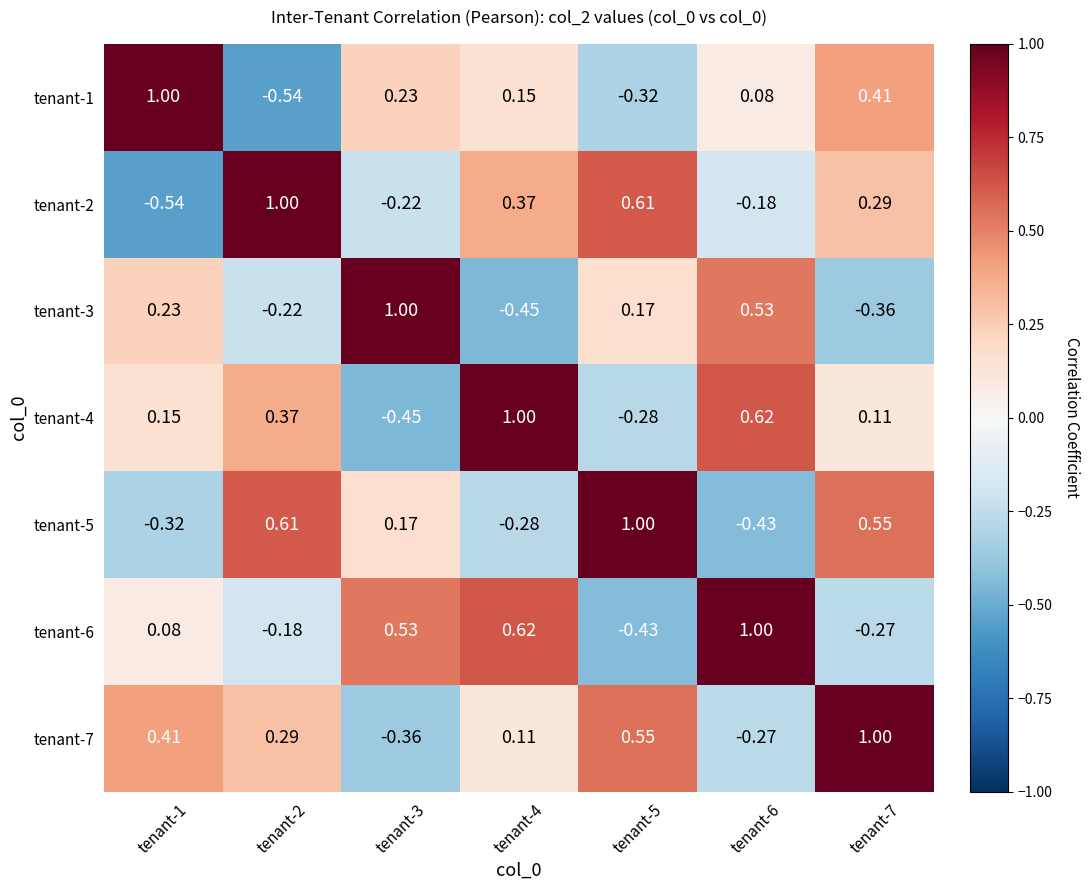

Is the value of tenant-2 at tenant-7 greater than the value of tenant-1 at tenant-7?

No